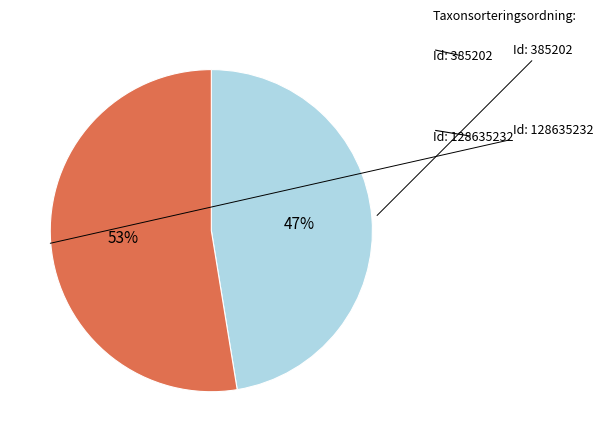

How many segments does this pie chart have?

2